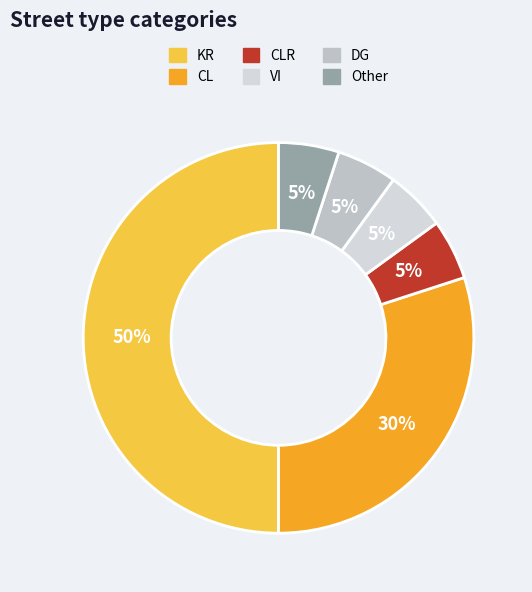

Which slice is the largest?

KR